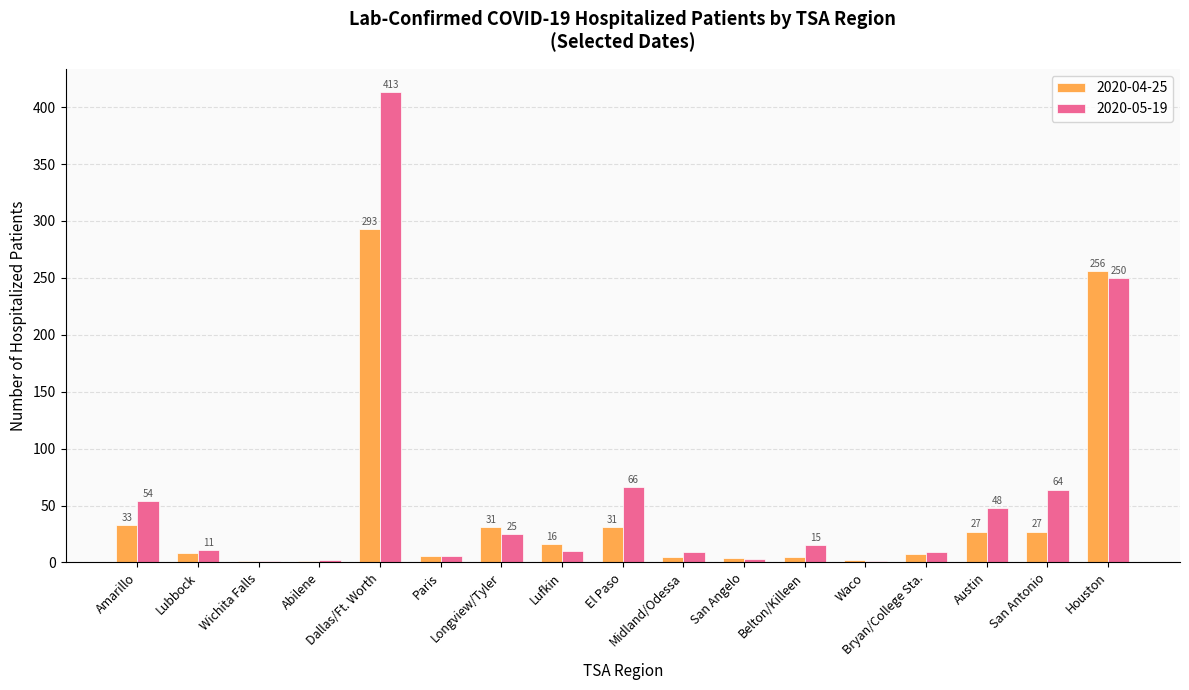

What is the greatest value displayed?

413